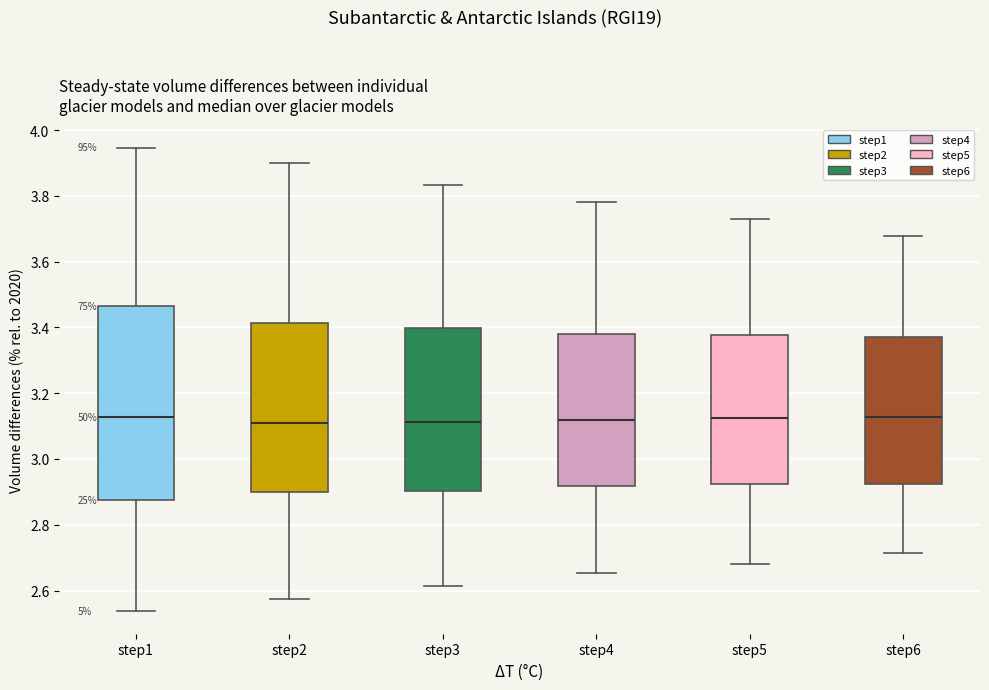

Reading left to right, read every box against the y-axis: the position of its median line, the range the box covers, and the ends of its whiskers. The values are not printed on the chart, so give them approximately, as read against the axis.

step1: median 3.12, box 2.88 to 3.46, whiskers 2.54 to 3.94
step2: median 3.12, box 2.90 to 3.42, whiskers 2.58 to 3.90
step3: median 3.12, box 2.90 to 3.40, whiskers 2.62 to 3.84
step4: median 3.12, box 2.92 to 3.38, whiskers 2.66 to 3.78
step5: median 3.12, box 2.92 to 3.38, whiskers 2.68 to 3.72
step6: median 3.12, box 2.92 to 3.38, whiskers 2.72 to 3.68